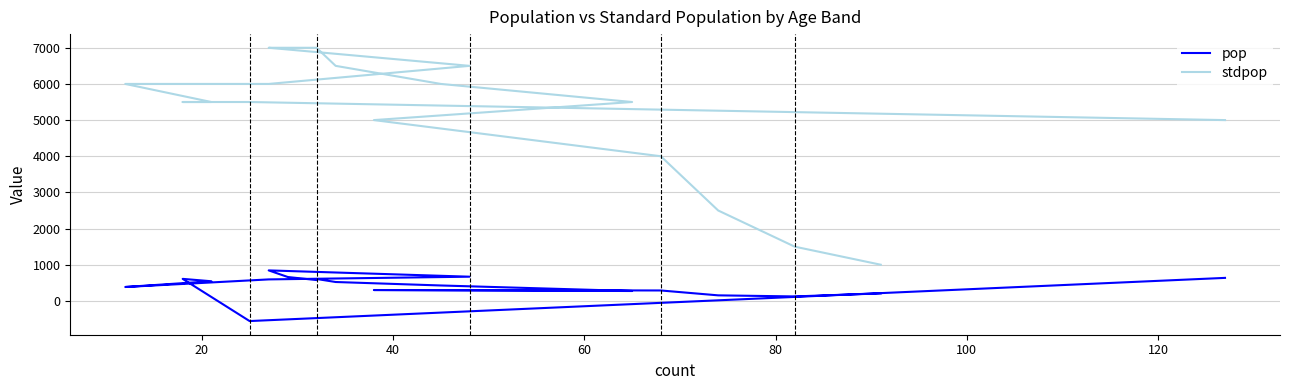

How many values in the stdpop series exceed 5500?

9